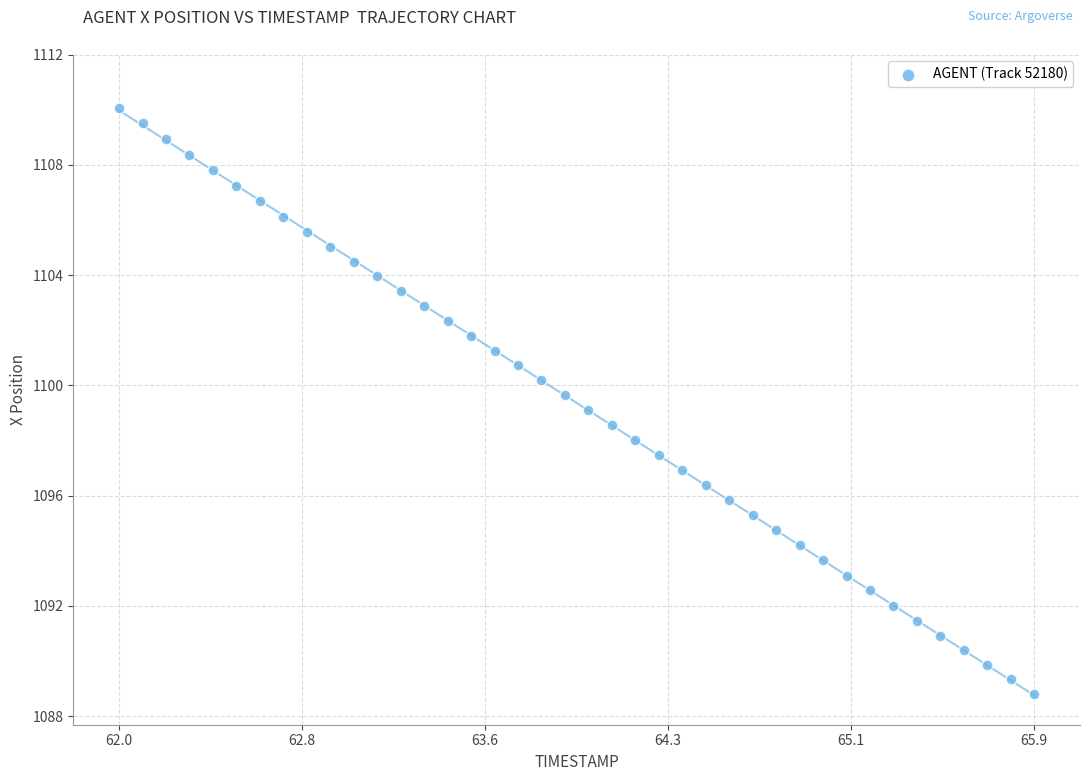

What is the range of X values (max minus min)?

3.9